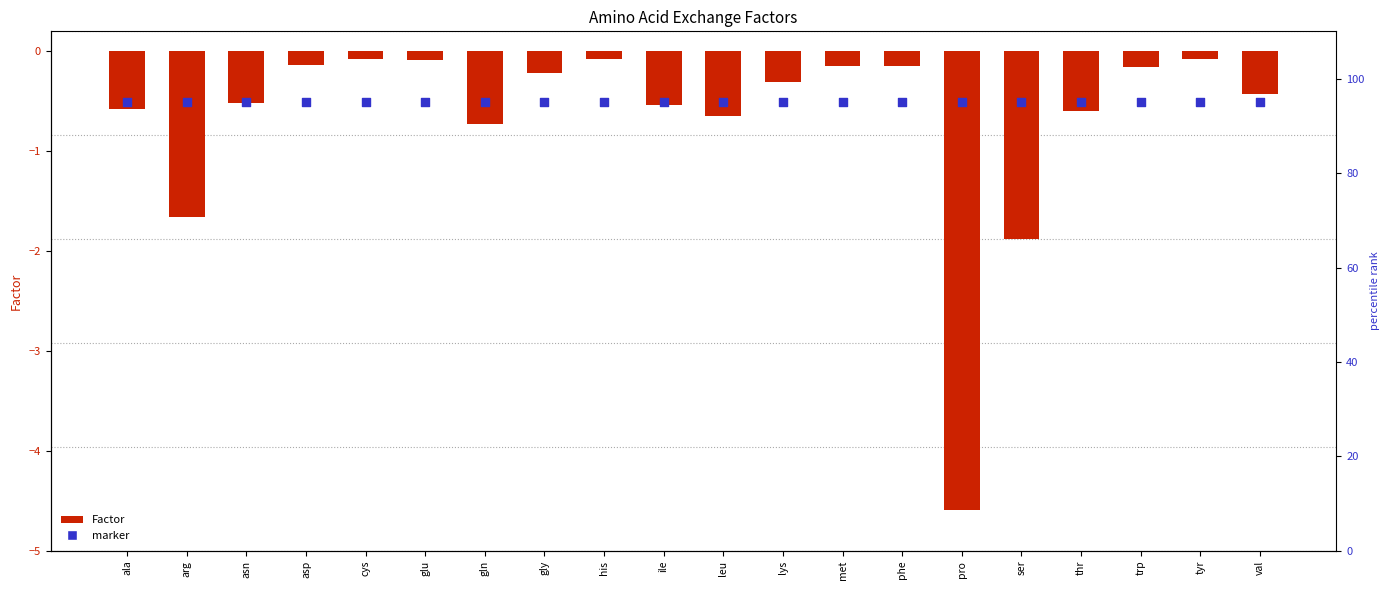

What are all the series names shown in the legend?

Factor, marker